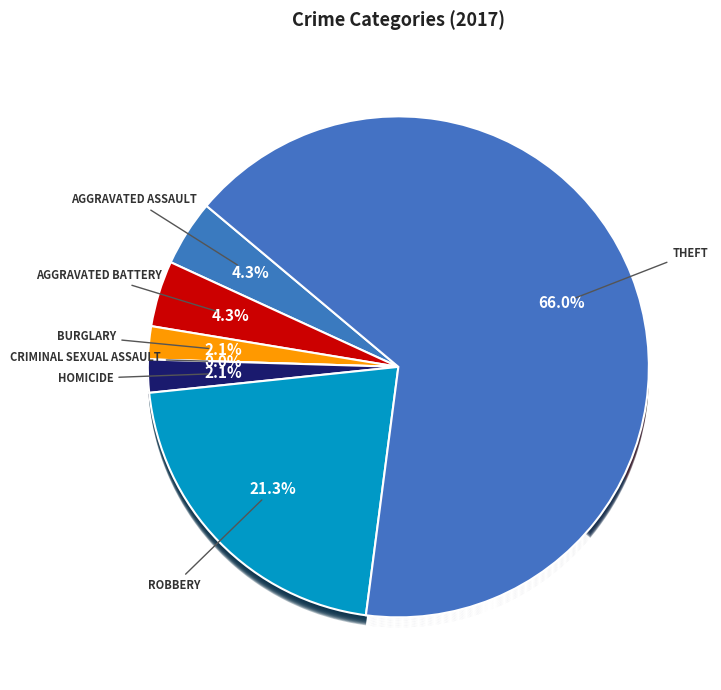

Is it true that Homicide is 13% of the pie?

False